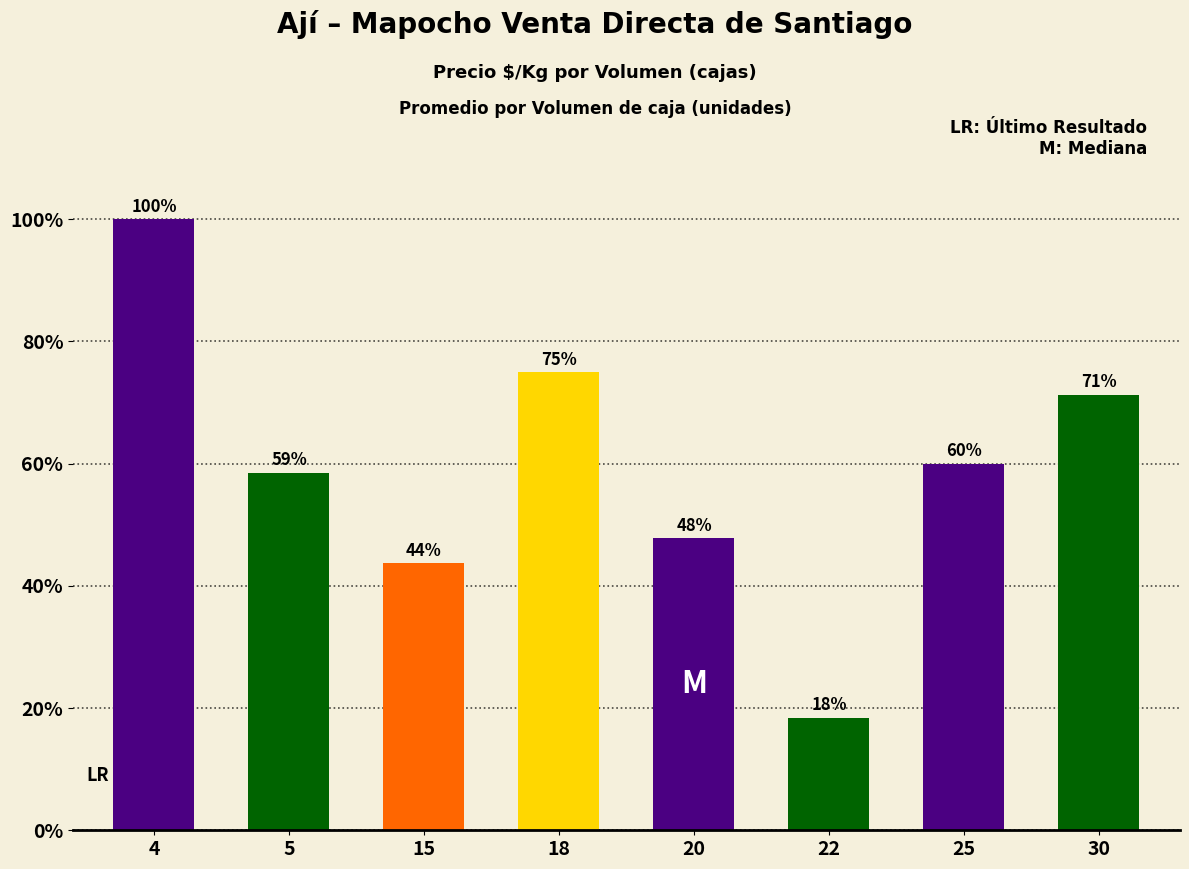

Which label corresponds to the largest value in the chart?

4